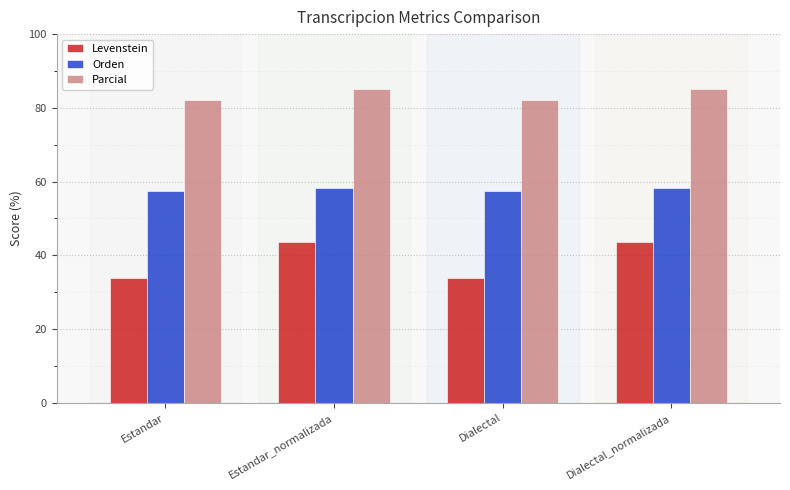

What value does the Orden series have at Dialectal_normalizada?

58.3